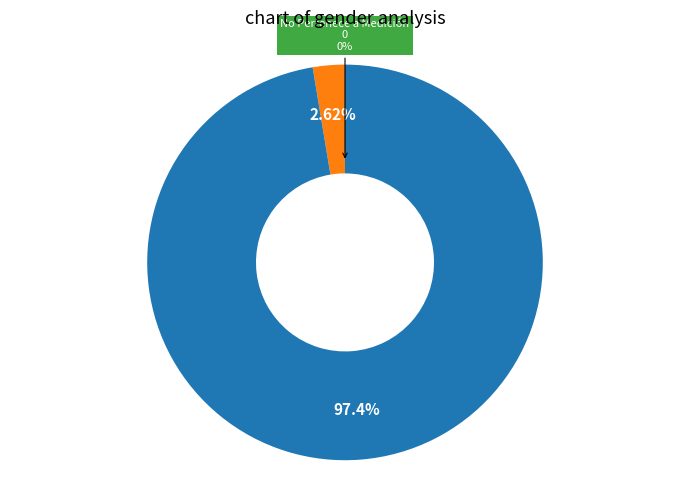

What is the change in value from Sí to No?

+285707